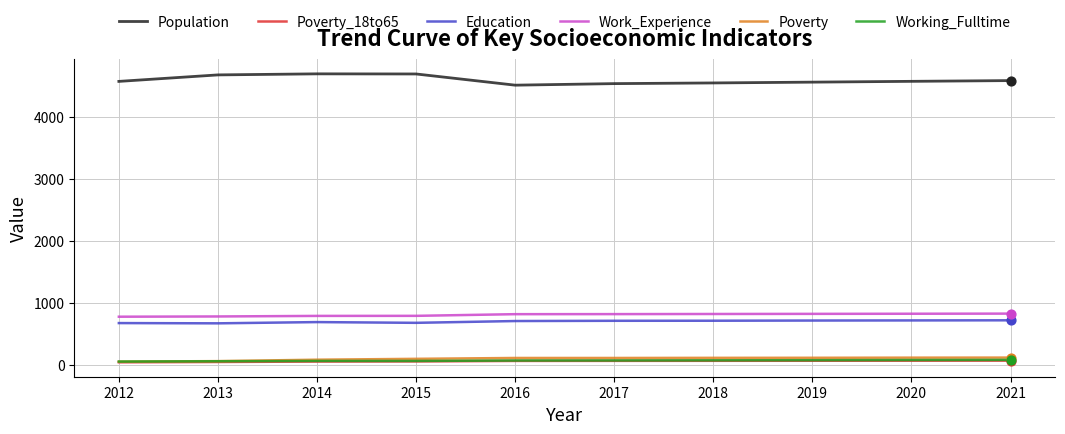

What is the maximum value for Education?

717